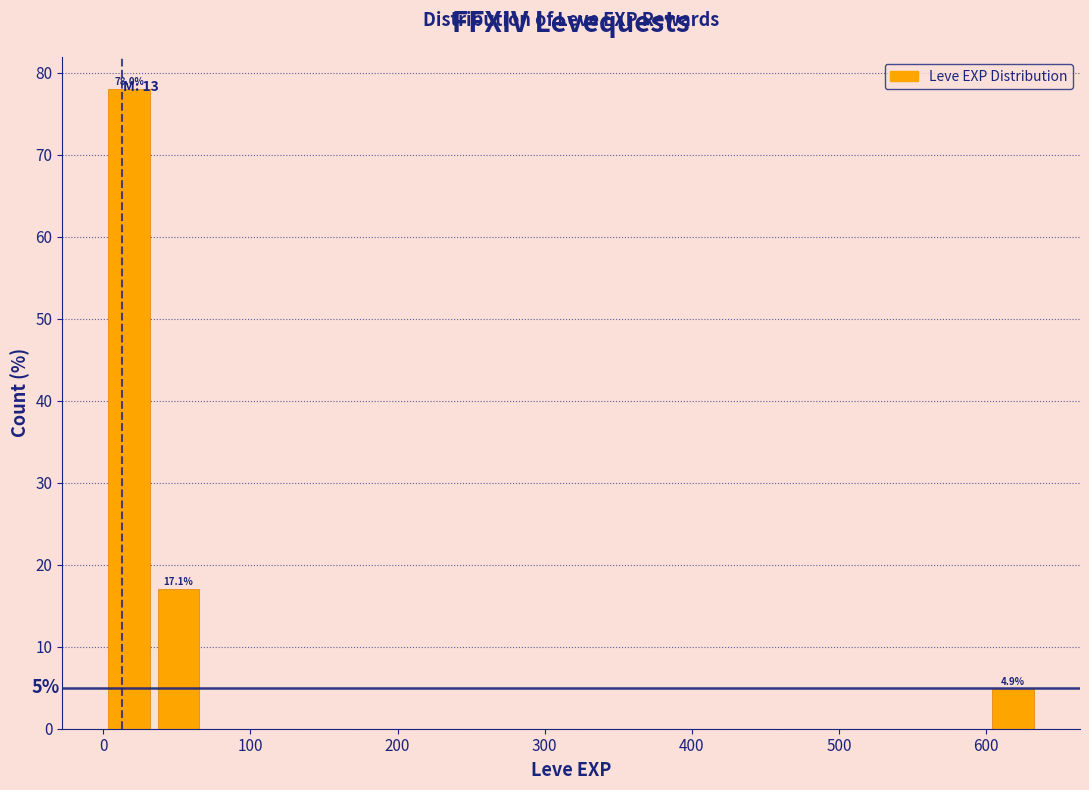

Read against the x-axis, roughly where is the centre of the tallest bar?

20